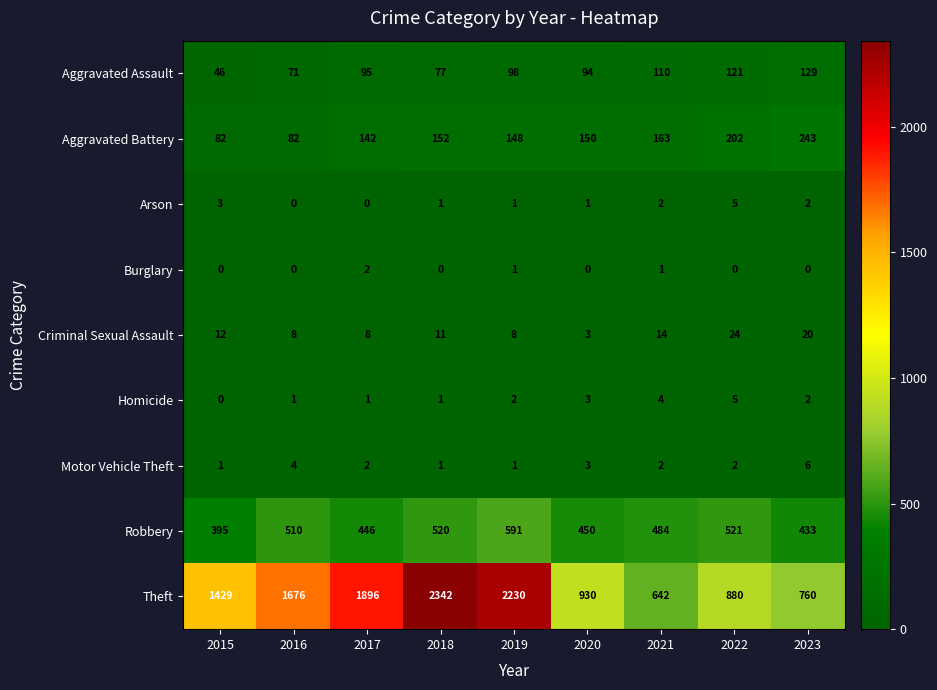

At how many categories does at least one series exceed 878?

7